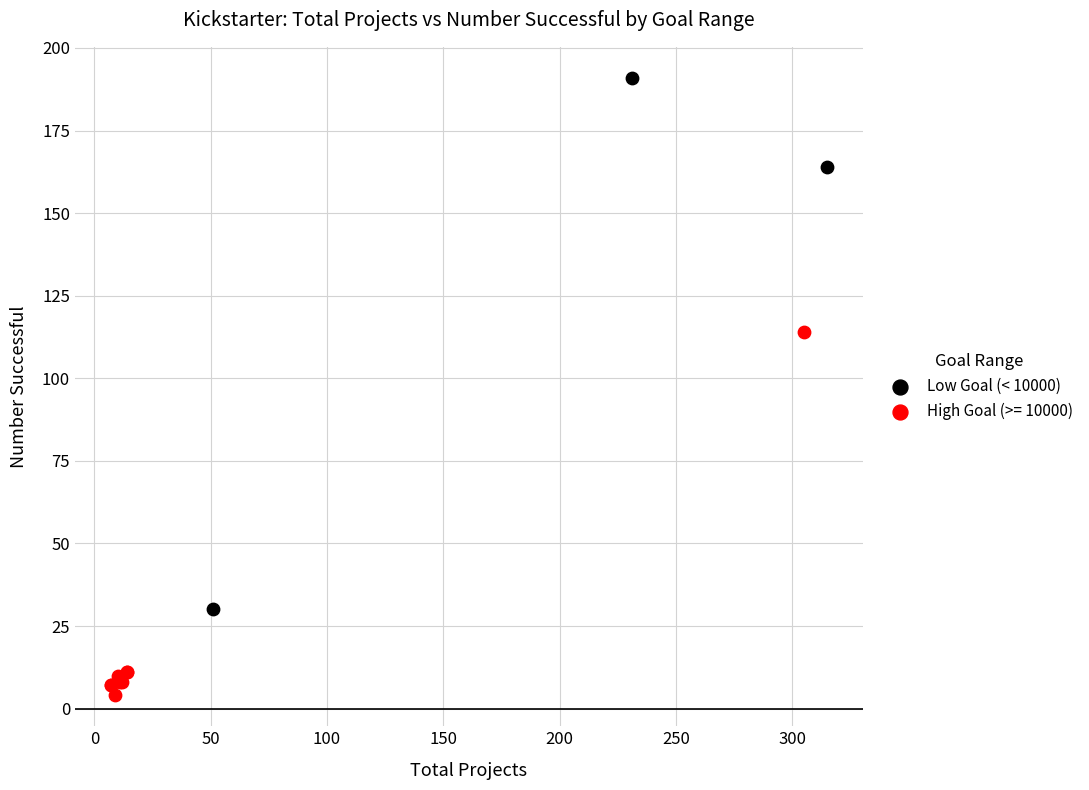

Which series contains the highest Y value?

Low Goal (< 10000)